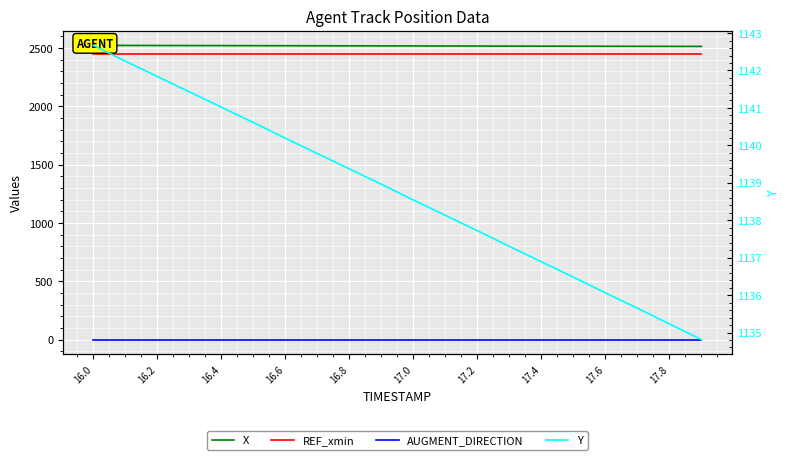

True or false: AUGMENT_DIRECTION has a value of 0.0 at 16.2.

True